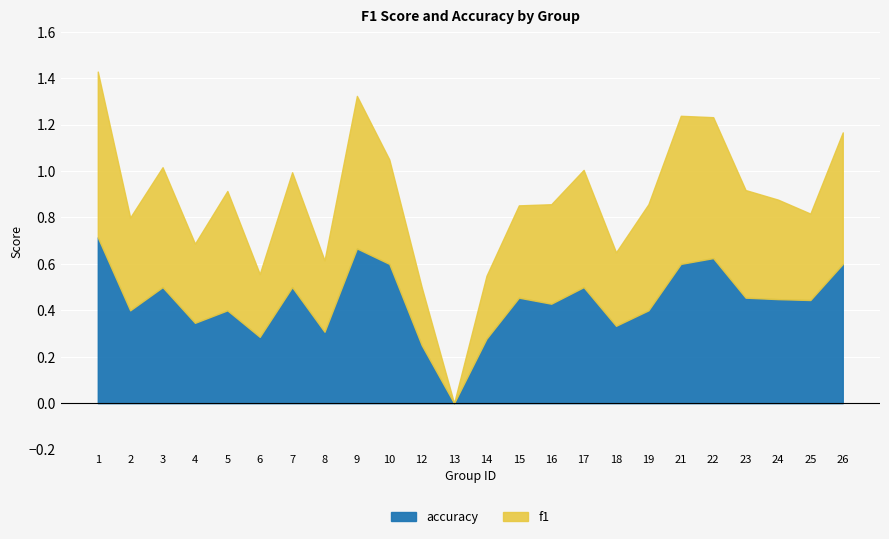

The accuracy series shows 0.2 at 1. True or false?

False